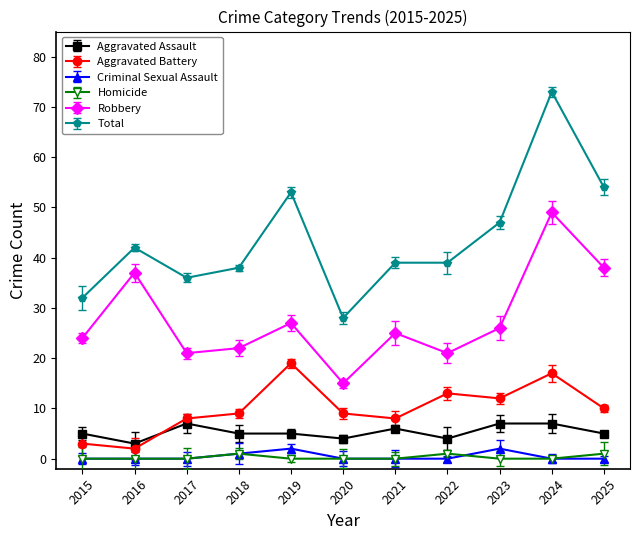

Is it true that Aggravated Assault equals 7 at 2023?

True